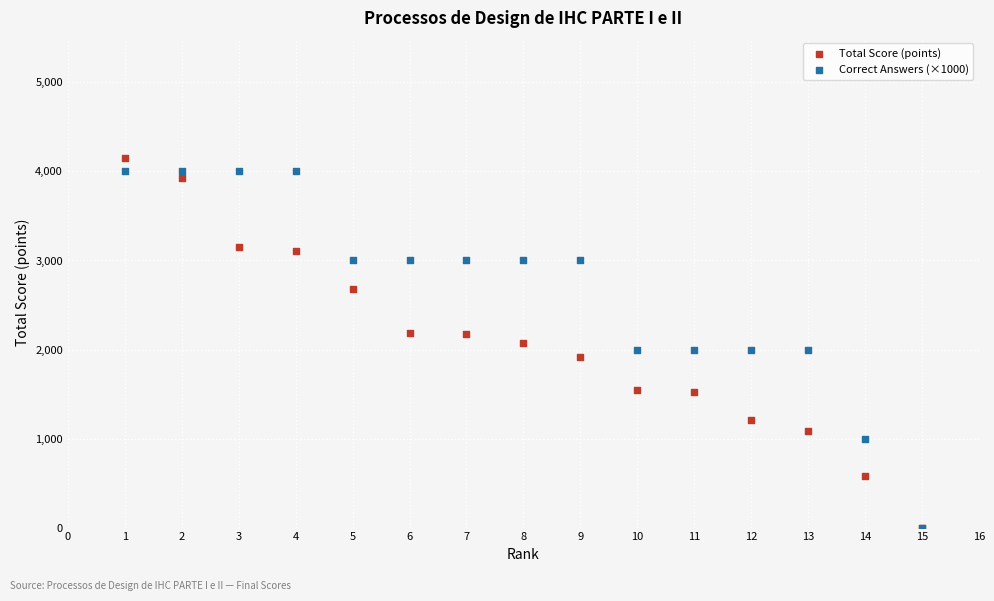

What are all the series names shown in the legend?

Total Score (points), Correct Answers (×1000)